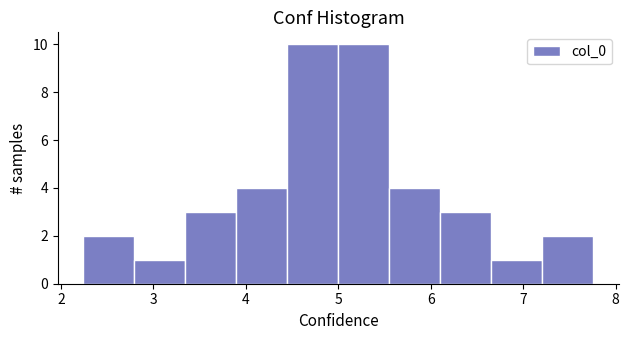

Reading left to right, transcribe this chart: for each bar, give the range it covers on the x-axis and its height. Neither the bar edges nor the heights are printed on the chart, so give them approximately, as read against the axes.

2.2 to 2.8: 2
2.8 to 3.3: 1
3.3 to 3.9: 3
3.9 to 4.4: 4
4.4 to 5.0: 10
5.0 to 5.6: 10
5.6 to 6.1: 4
6.1 to 6.7: 3
6.7 to 7.2: 1
7.2 to 7.8: 2